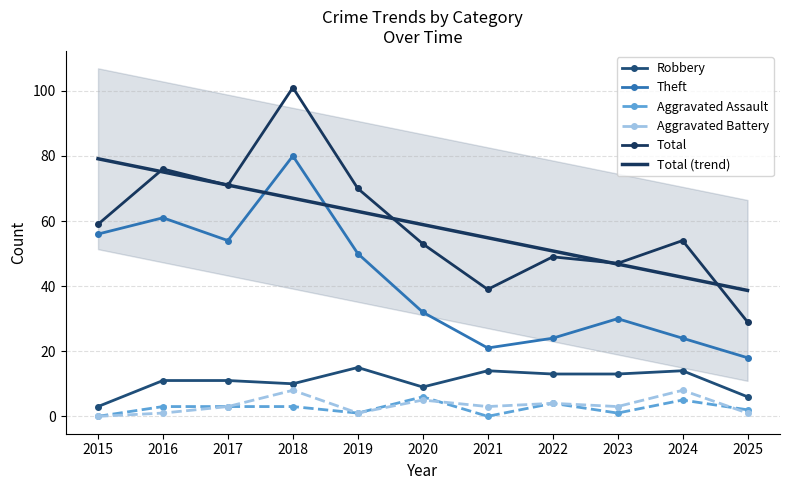

Is the value of Aggravated Assault at 2023 greater than the value of Total (trend) at 2017?

No